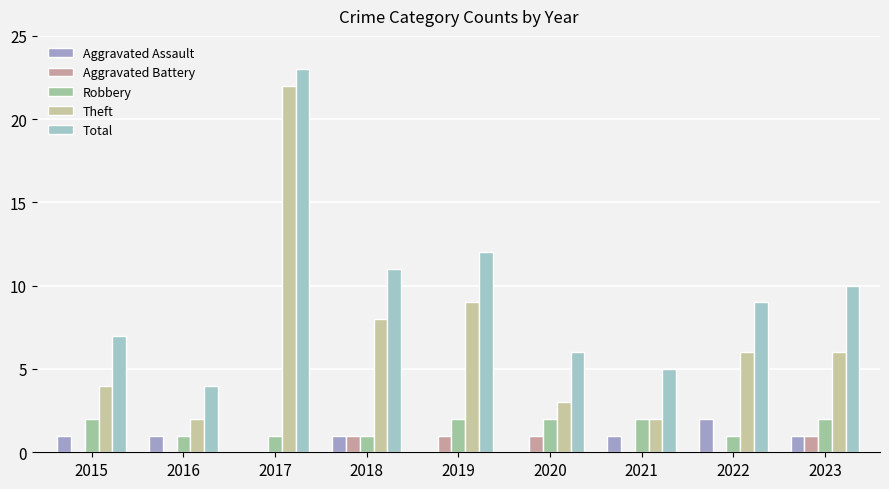

Are the bars horizontal?

No